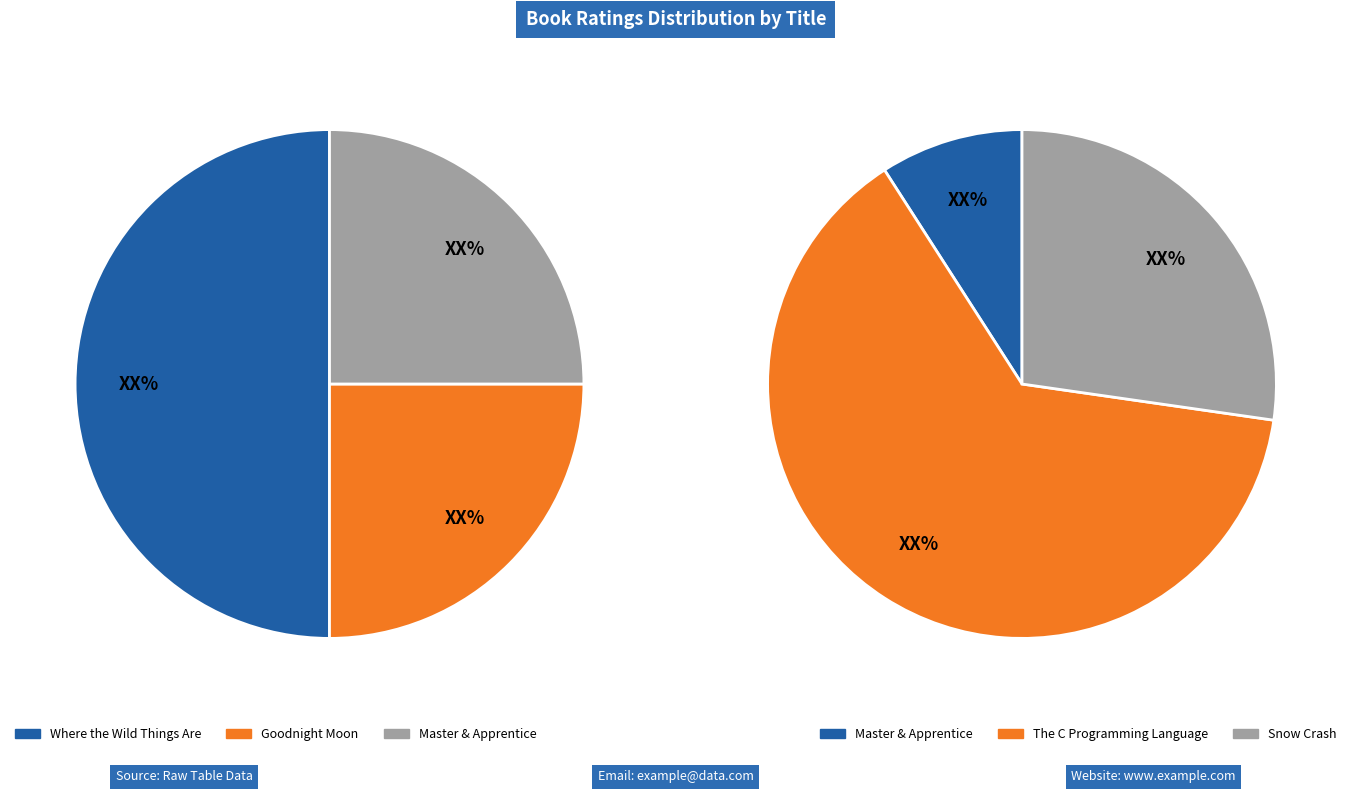

Rank the categories by value from highest to lowest.

The C Programming Language, Snow Crash, Where the Wild Things Are, Goodnight Moon, Master & Apprentice